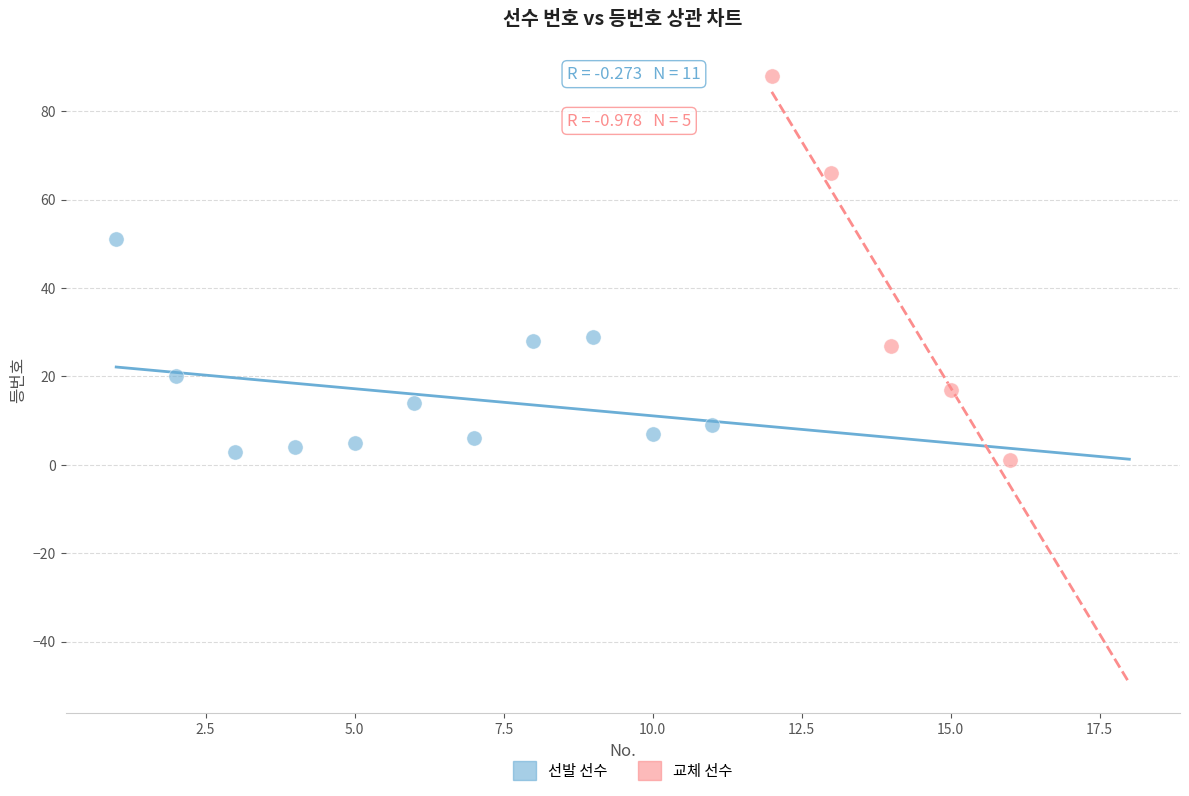

Which series has the widest spread of Y values?

교체 선수